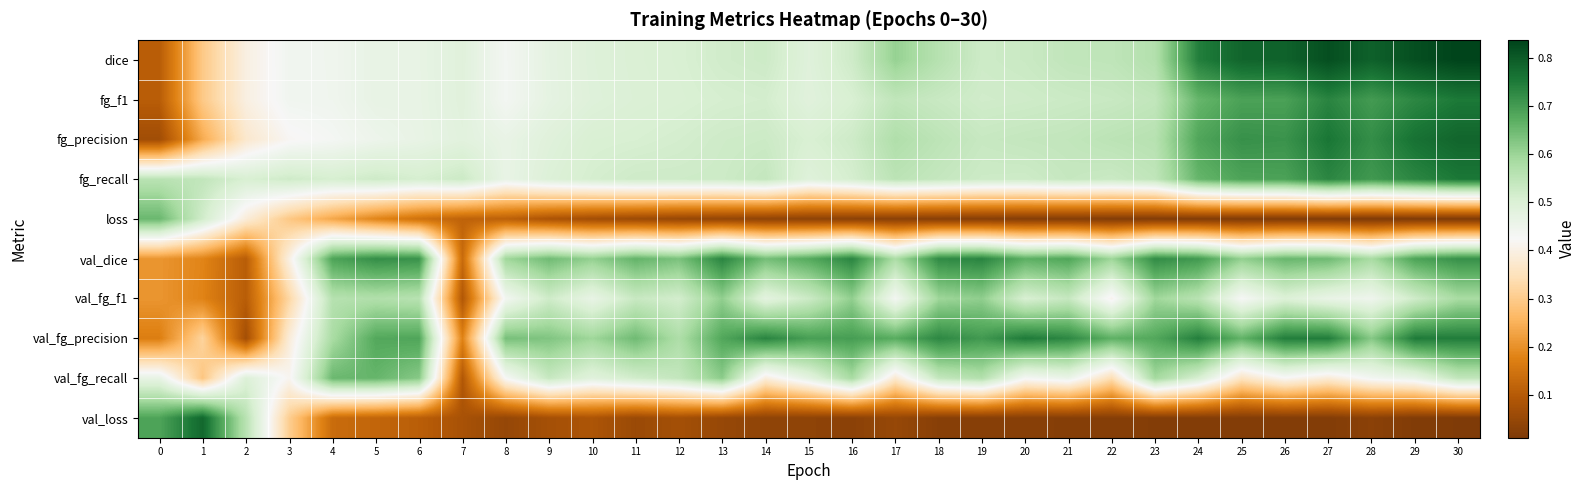

Which has a higher value, 13 or 28?

28